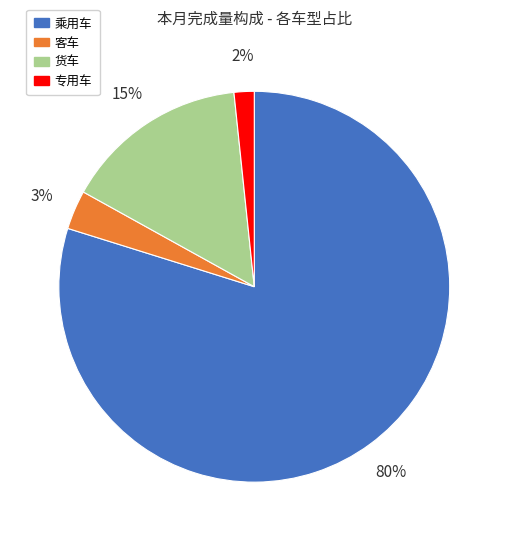

Which category has the smallest portion of the pie?

专用车